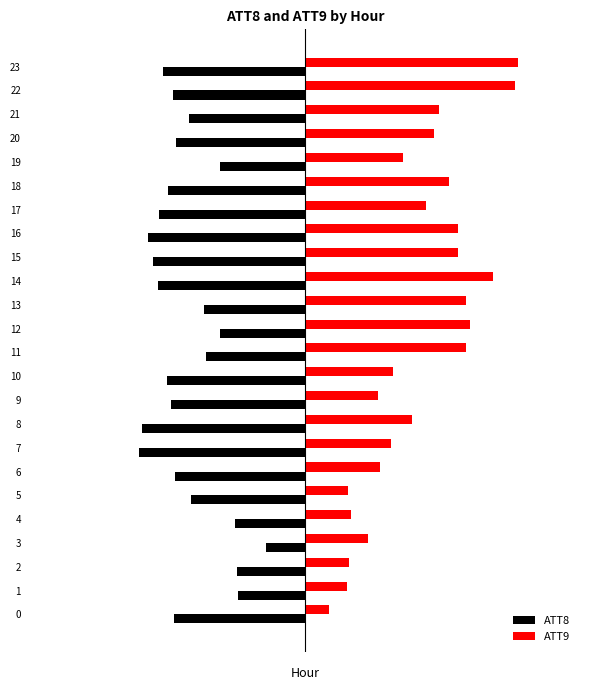

The value of ATT8 at 12 is -4.5. True or false?

False